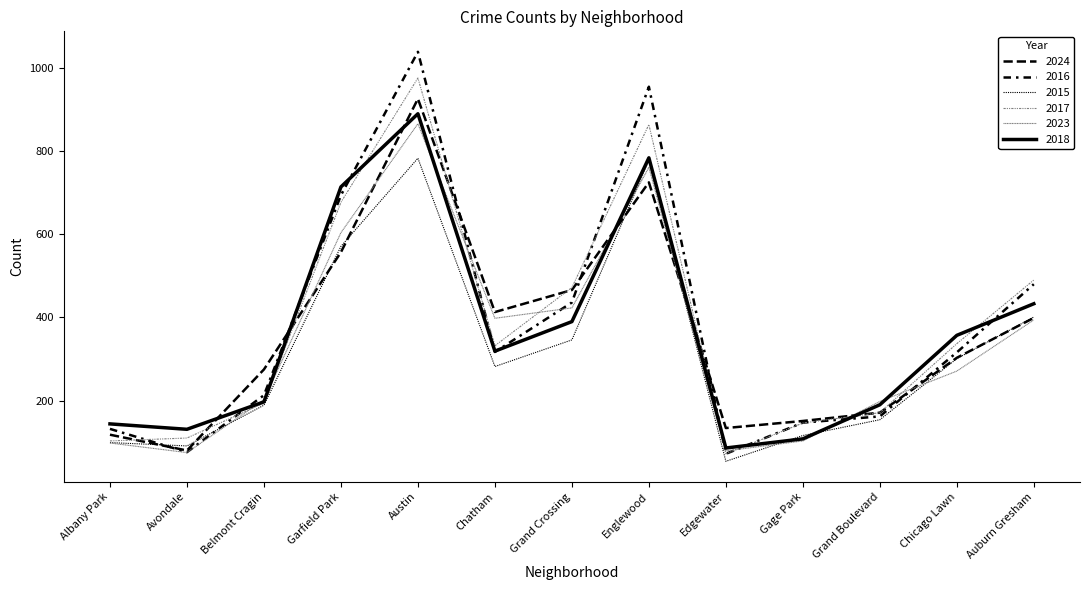

Which series has the widest spread of values?

2016